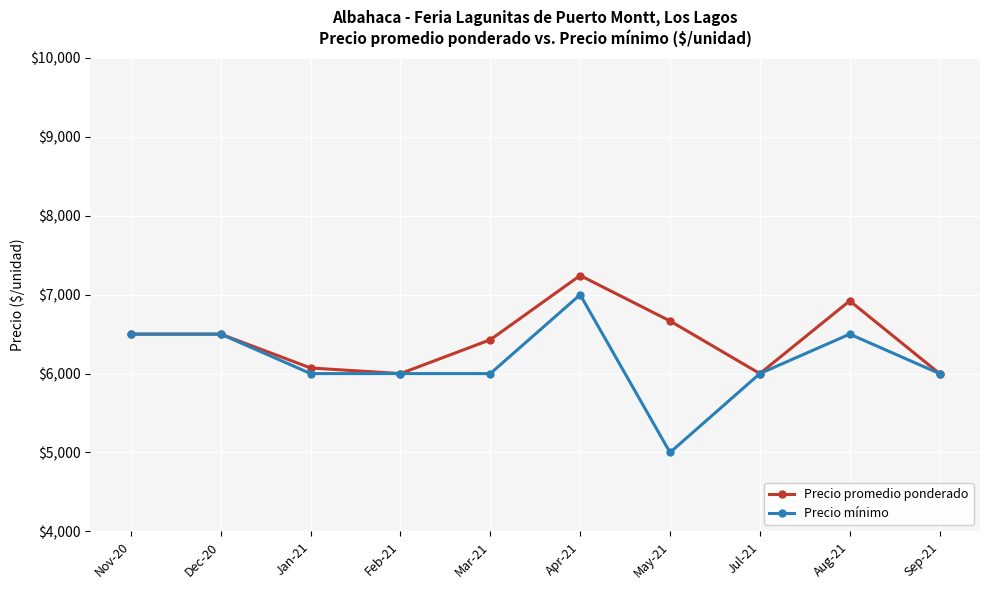

At which category is the sum across all series the highest?

Apr-21